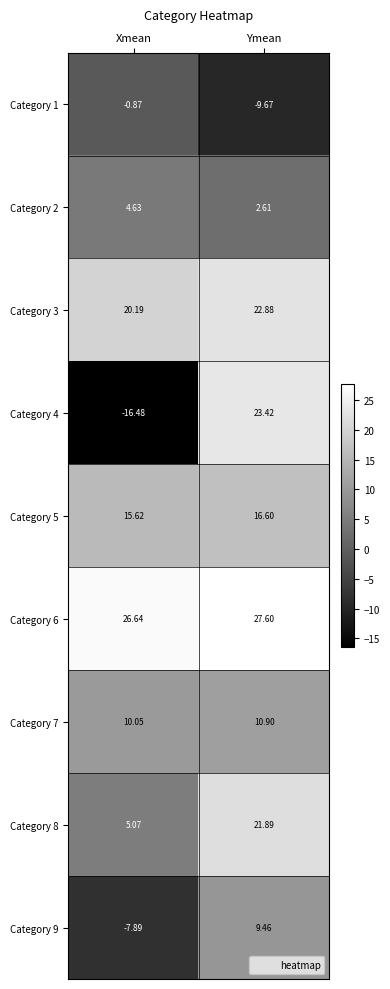

Where does the Category 4 series first go above 23?

Ymean